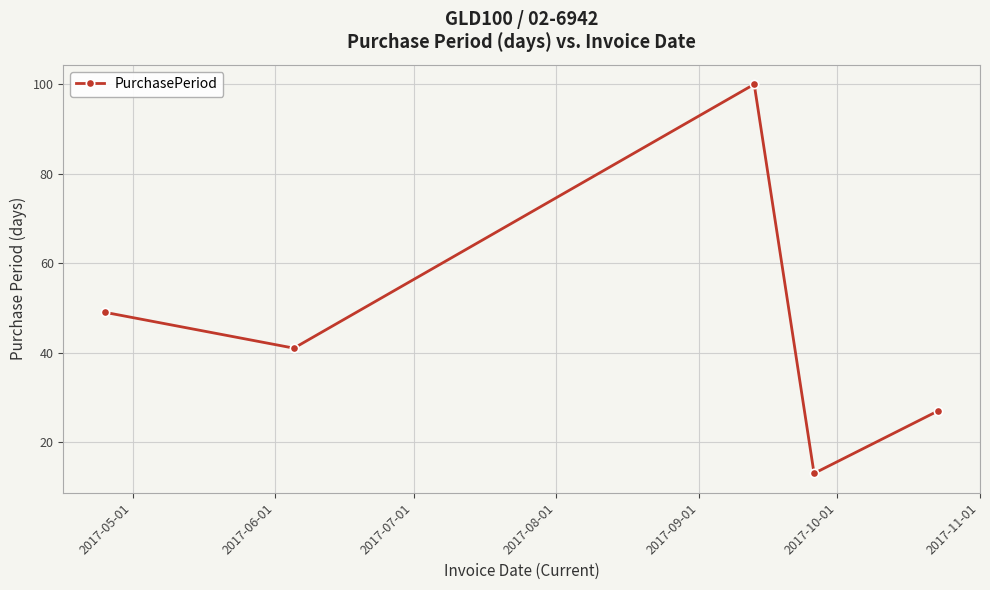

What is the greatest value displayed?

100